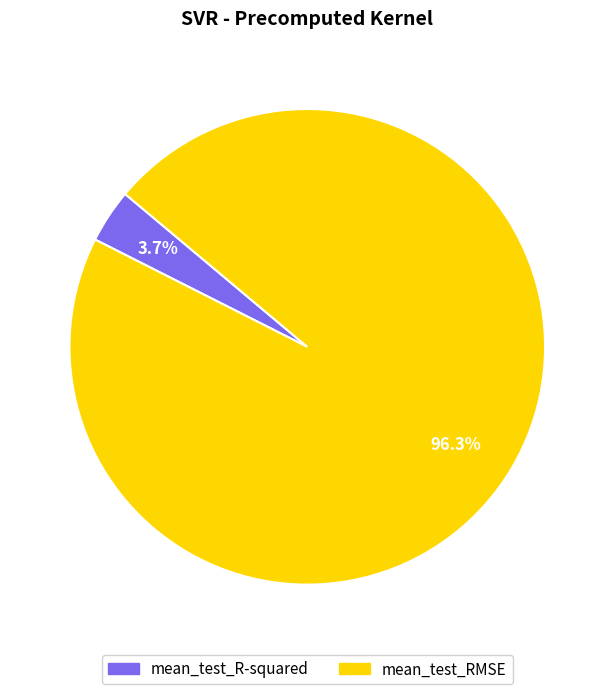

Is there a majority slice in this chart?

Yes